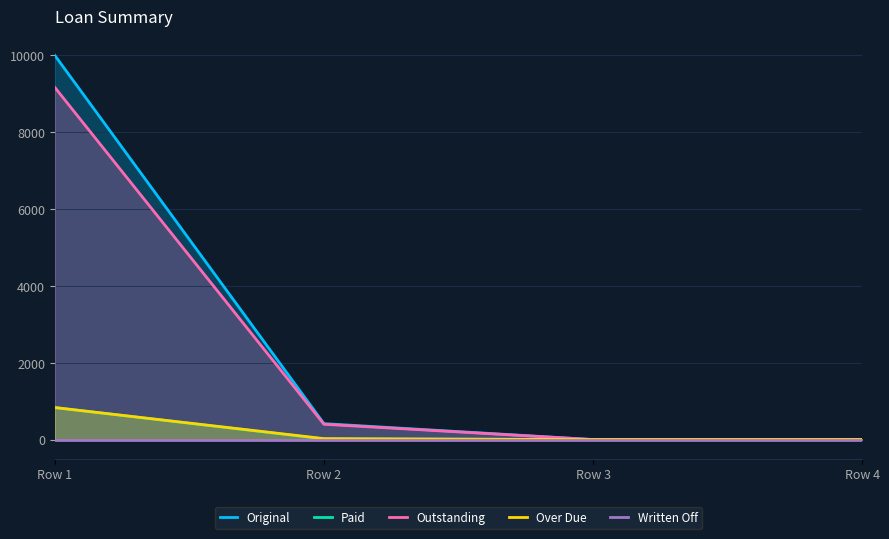

Reading left to right, list all the values displayed in this chart.

Original: 10000.0	415.3	0.0	0.0
Paid: 833.3	16.7	0.0	0.0
Outstanding: 9166.7	398.6	0.0	0.0
Over Due: 833.3	25.0	0.0	0.0
Written Off: 0.0	0.0	0.0	0.0